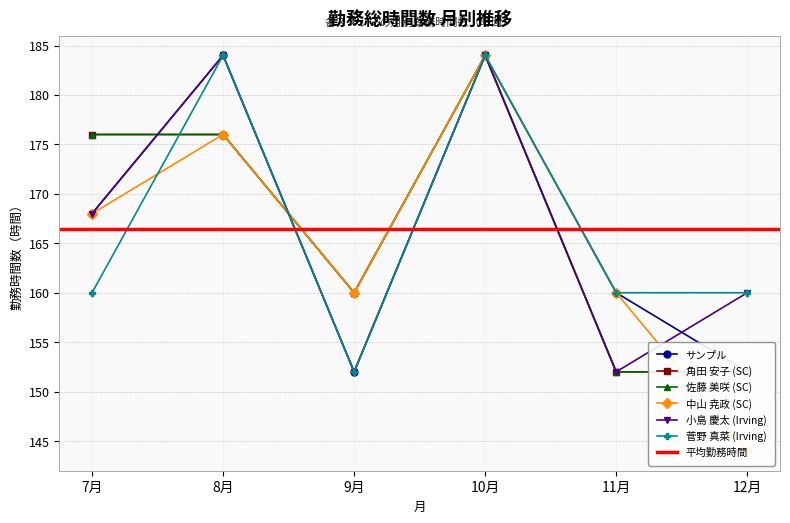

Does the chart display data point markers on the line(s)?

Yes